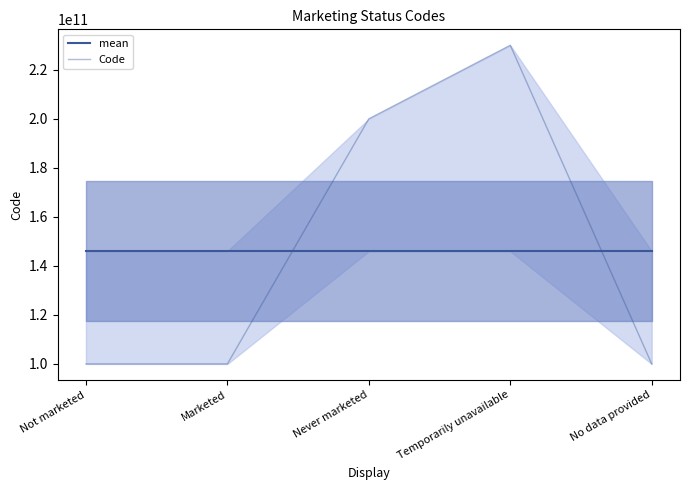

Does the chart display data point markers on the line(s)?

No